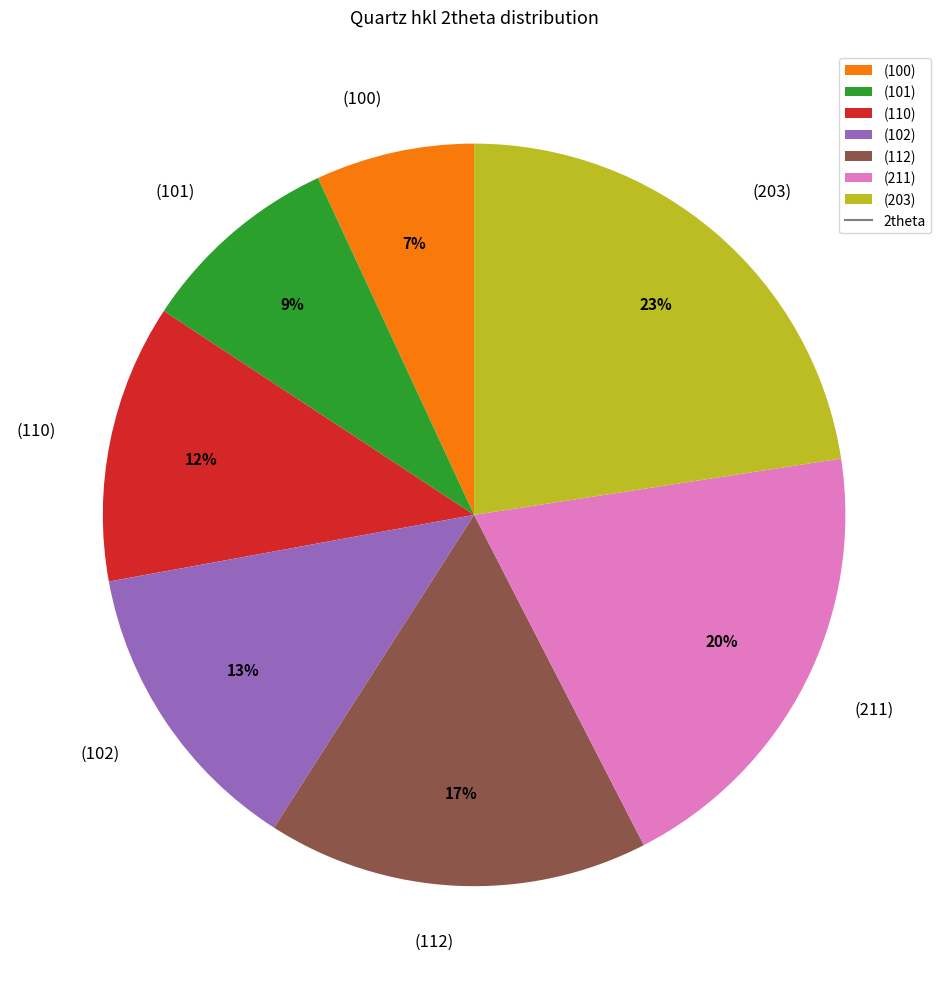

To the nearest percent, what is the difference between the largest and smallest slice percentages?

16%